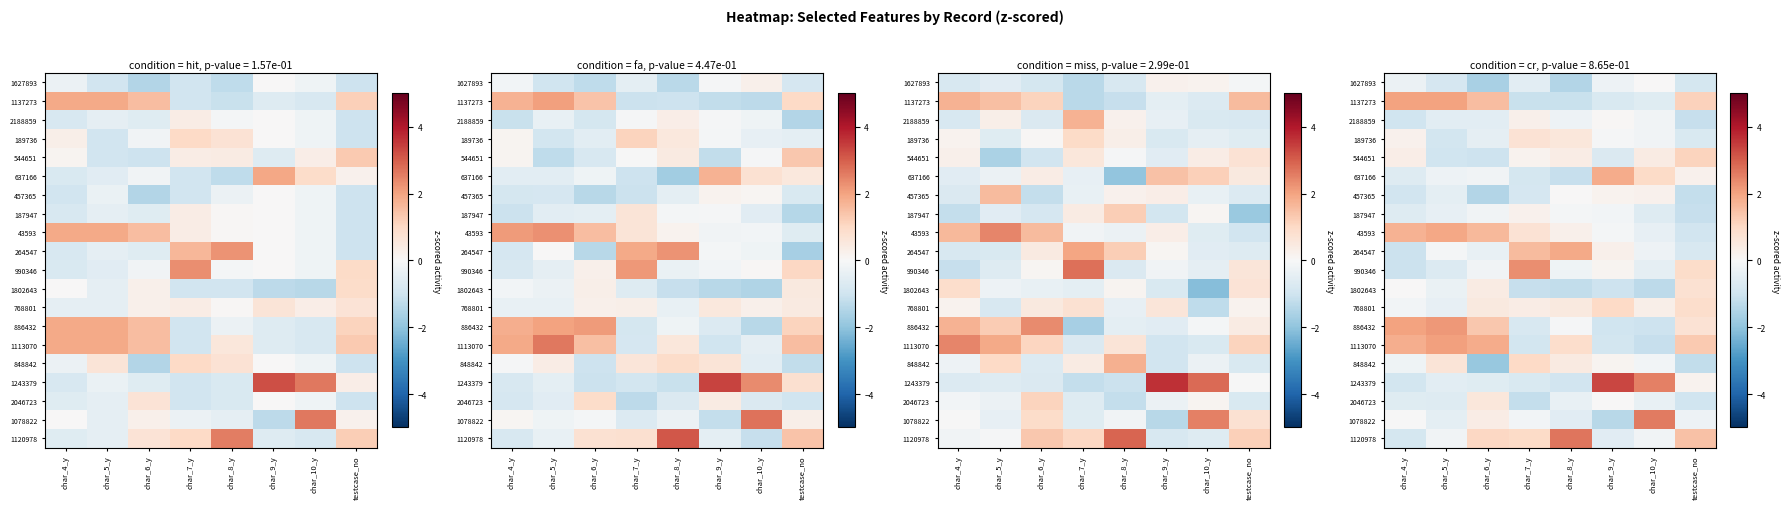

What value does the 457365 series have at char_7_y?

-0.8